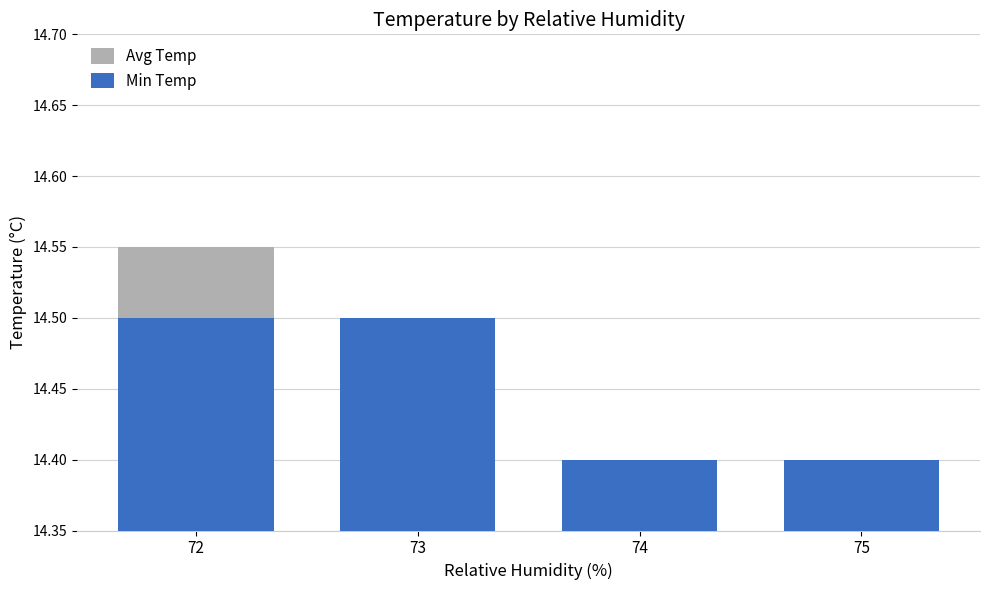

Which label corresponds to the largest value in the chart?

72